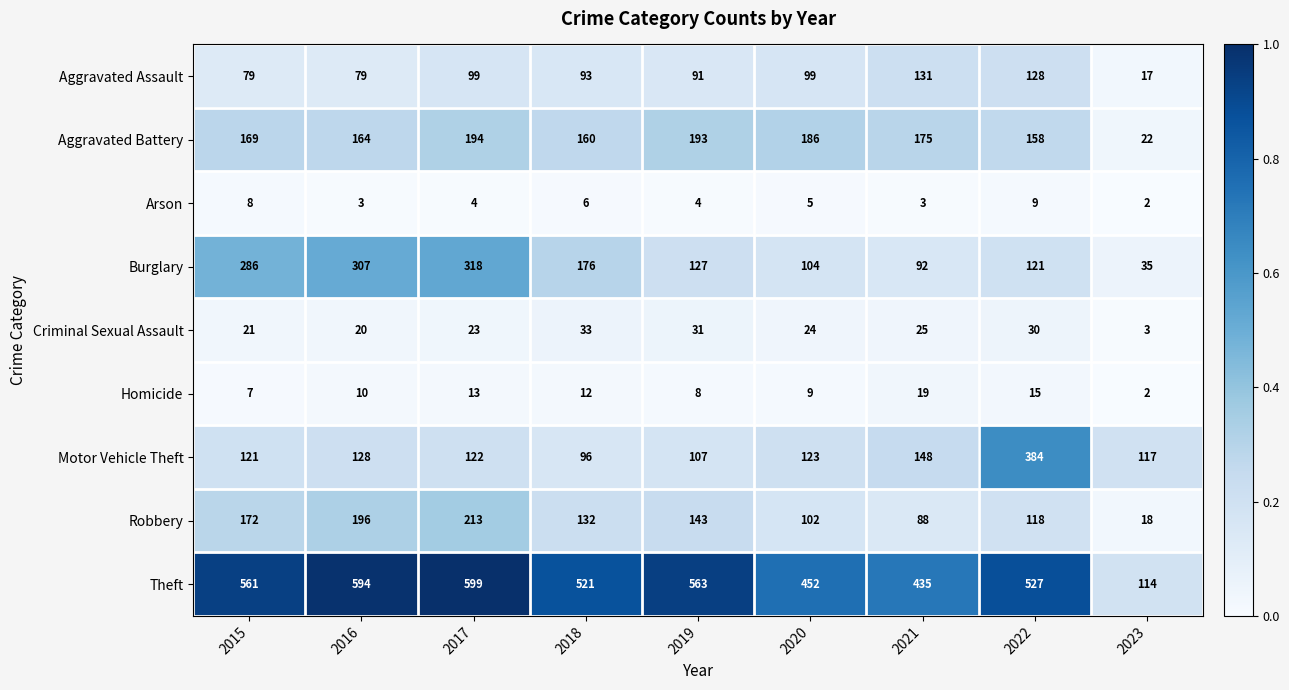

Which series has the largest range (max minus min)?

Theft